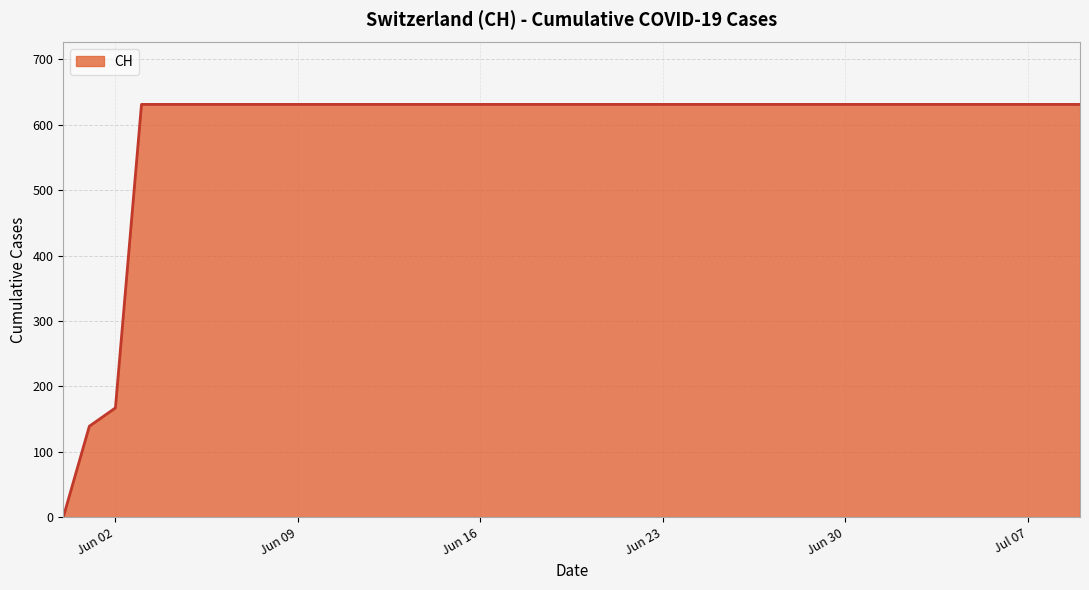

What is the greatest value displayed?

631